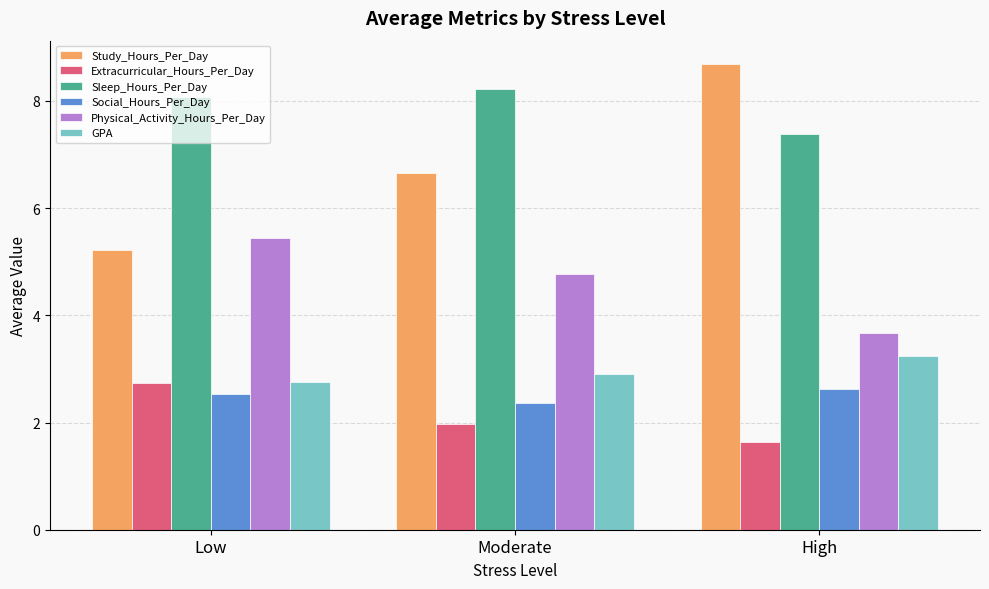

At which label does GPA reach its minimum?

Low